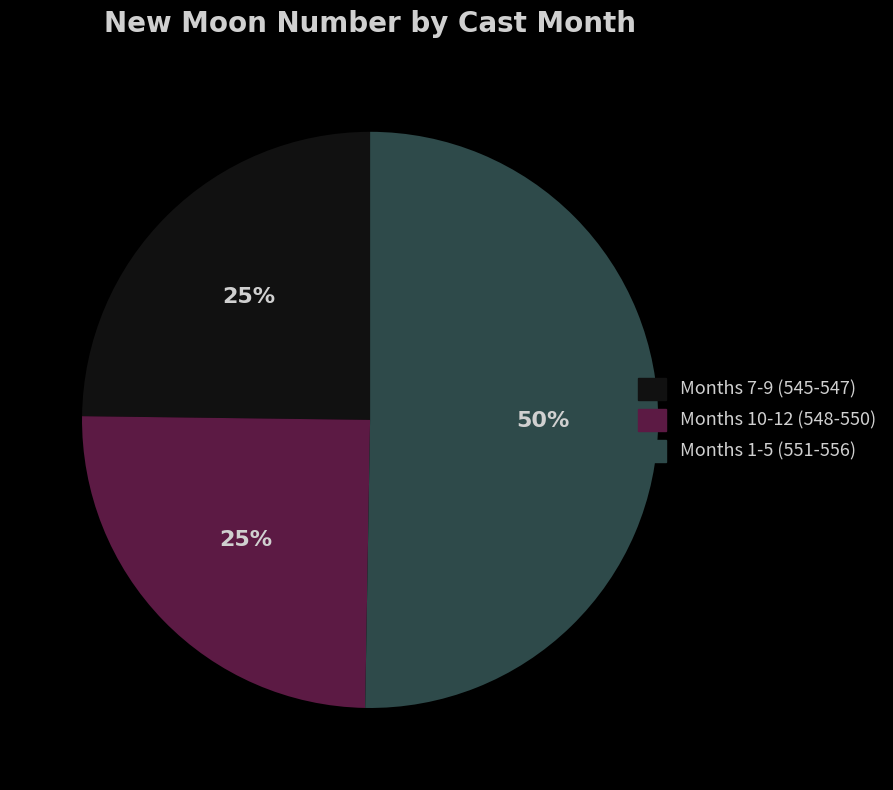

How many slices are in this pie chart?

3